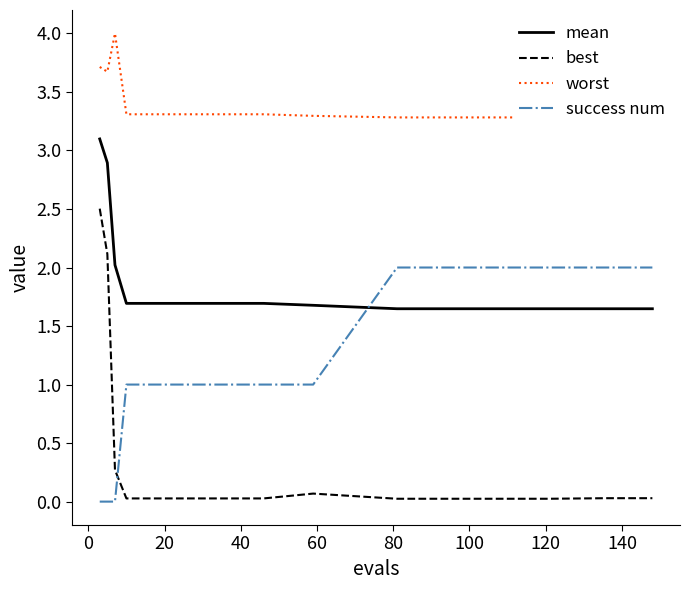

How many lines are shown in the chart?

4